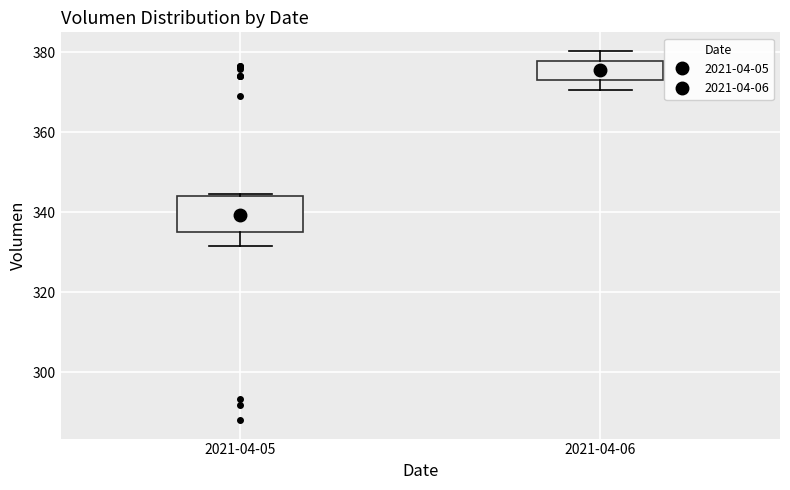

Reading left to right, transcribe this box plot: for each box, give where its median line is, the range the box spans, and where its two whiskers end, as read against the y-axis. The values are not printed on the chart, so give them approximately, as read against the axis.

2021-04-05: median 340, box 334 to 344, whiskers 332 to 344
2021-04-06: median 376, box 374 to 378, whiskers 370 to 380